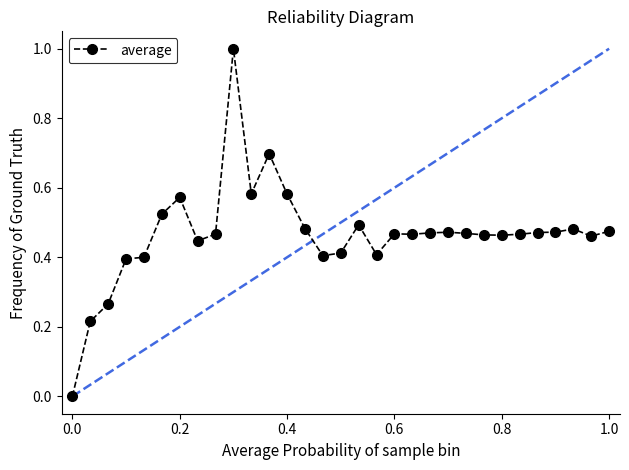

What is the maximum value shown in the chart?

1.0